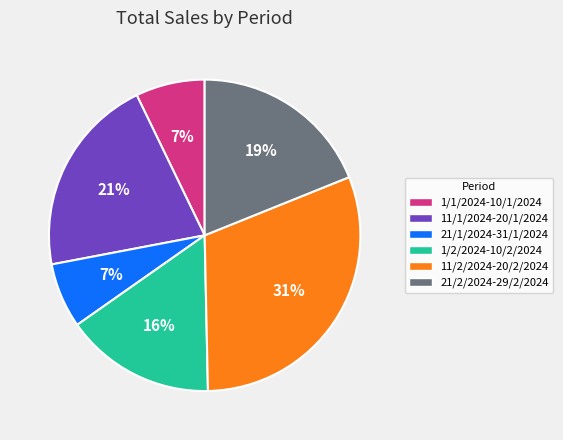

To the nearest percent, what is the difference between the 11/2/2024-20/2/2024 and 1/1/2024-10/1/2024 slice percentages?

24%